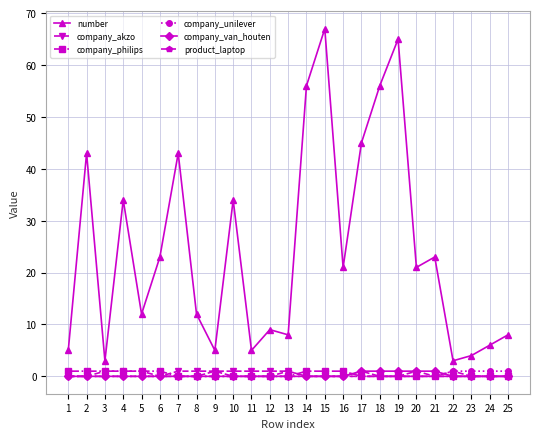

True or false: number and company_akzo cross at least once.

False